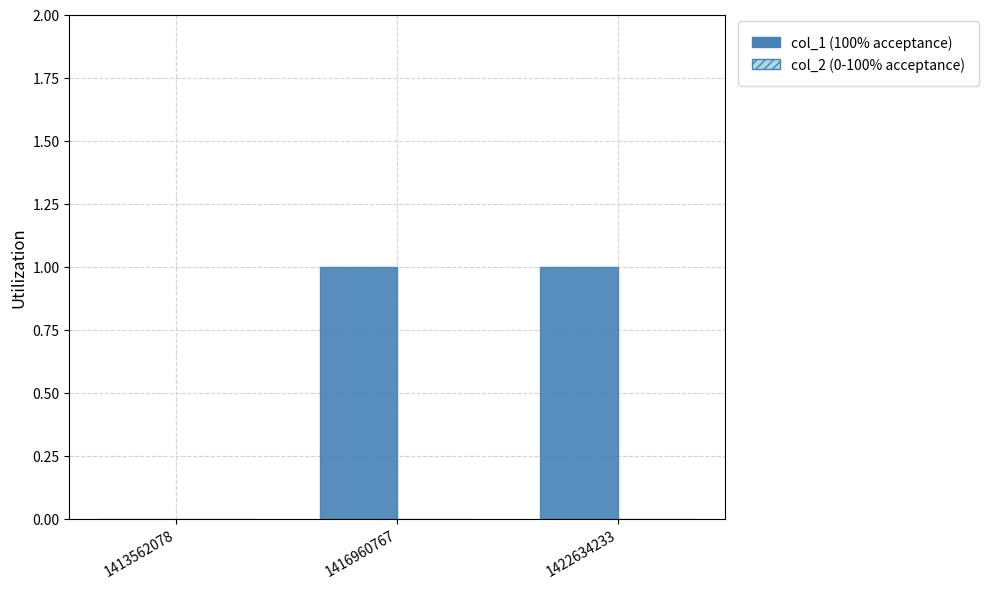

Is it true that the value at 1422634233 is 2?

False